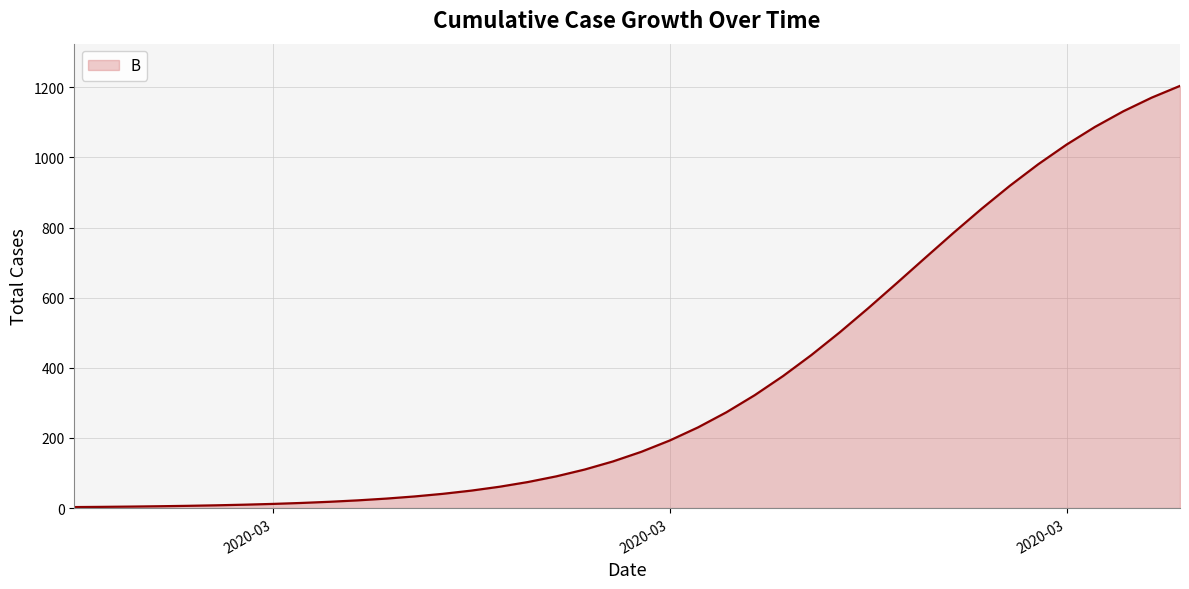

What is the greatest value displayed?

1204.2